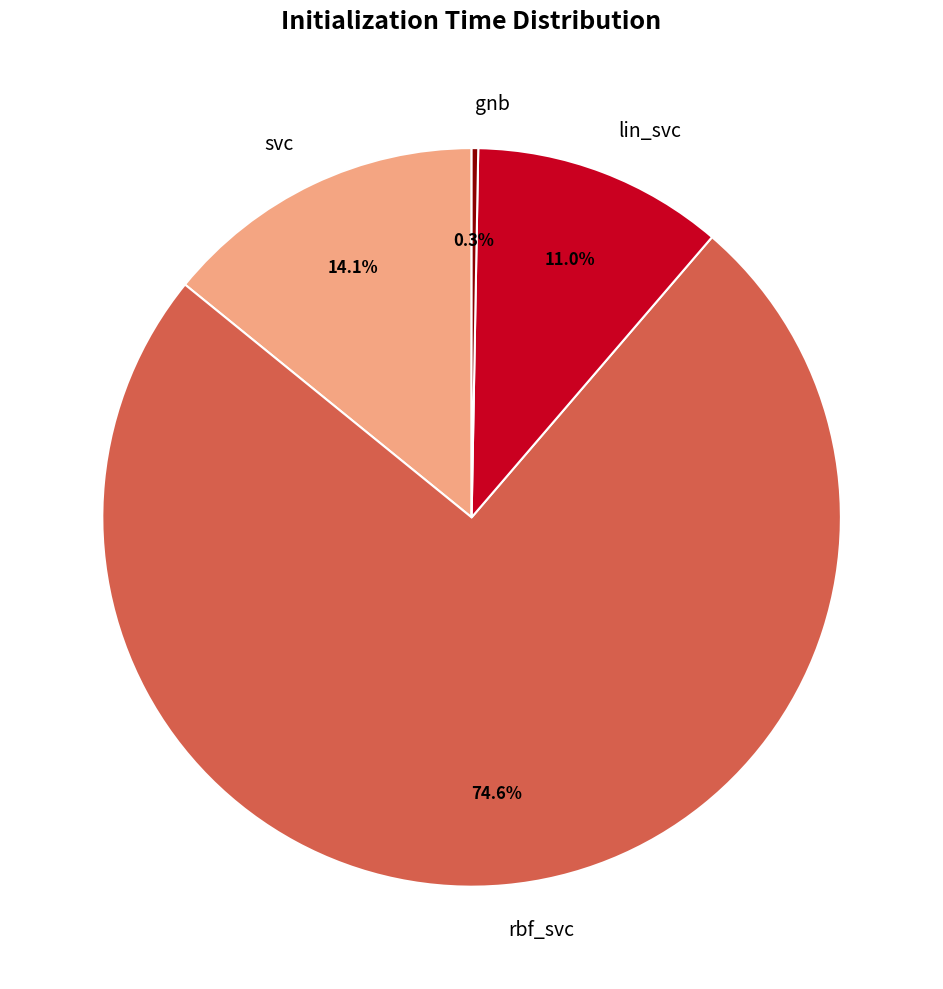

Is it true that svc is 6% of the pie?

False